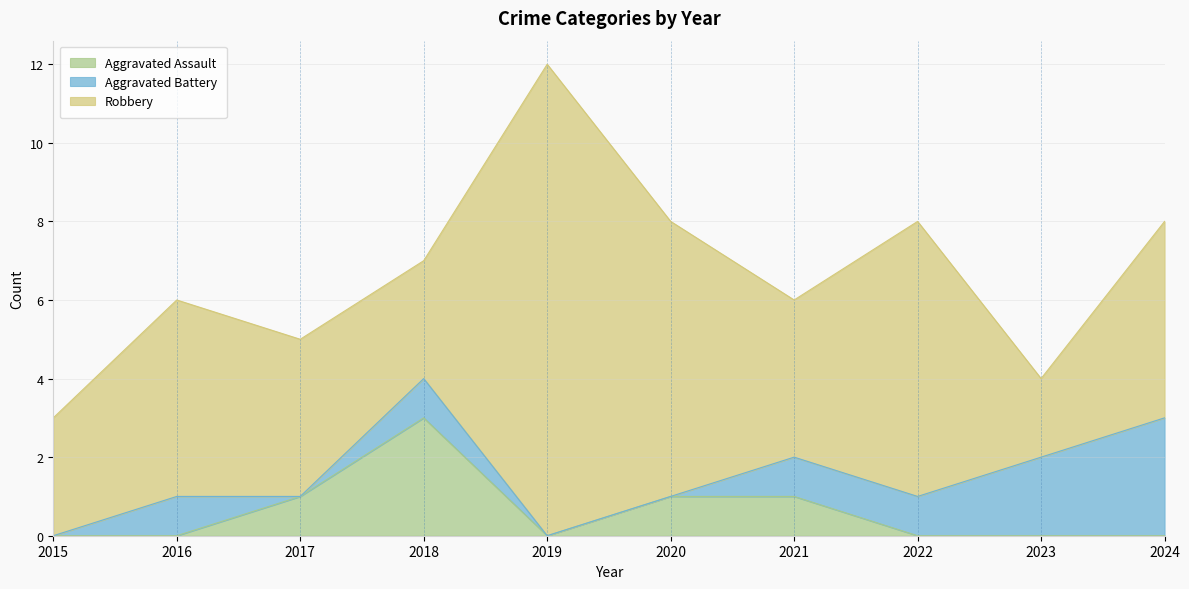

Is it true that Aggravated Assault equals 2 at 2022?

False